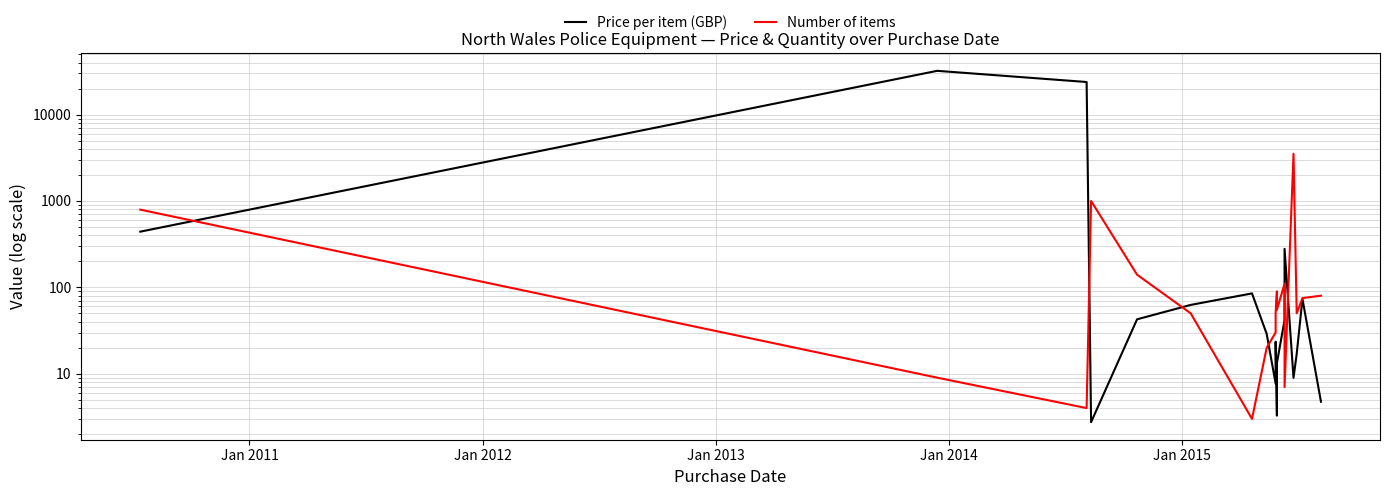

True or false: Number of items has a value of 22.7 at Jan 2015.

False